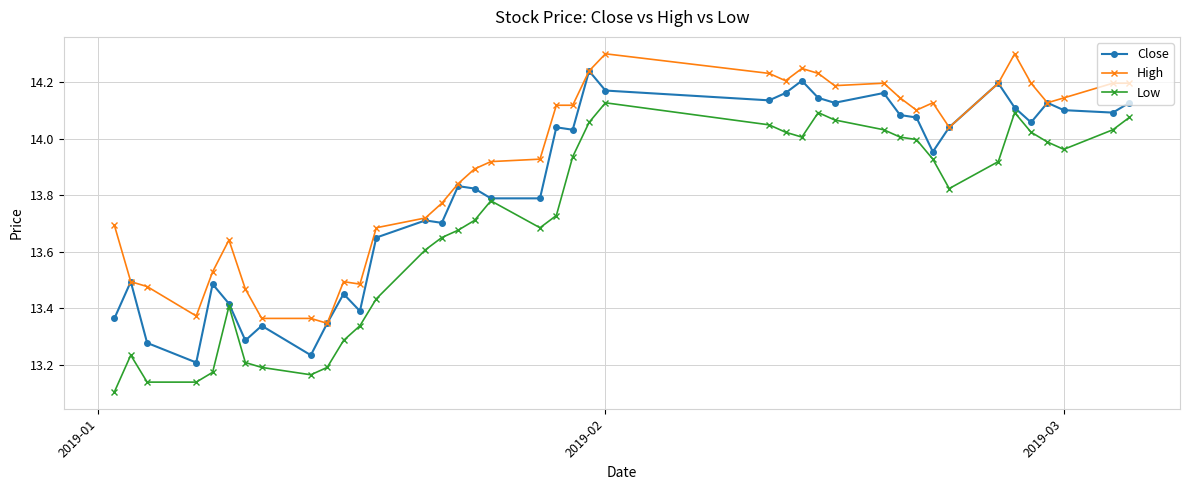

True or false: Low has more than 1 points higher than both neighbors.

True